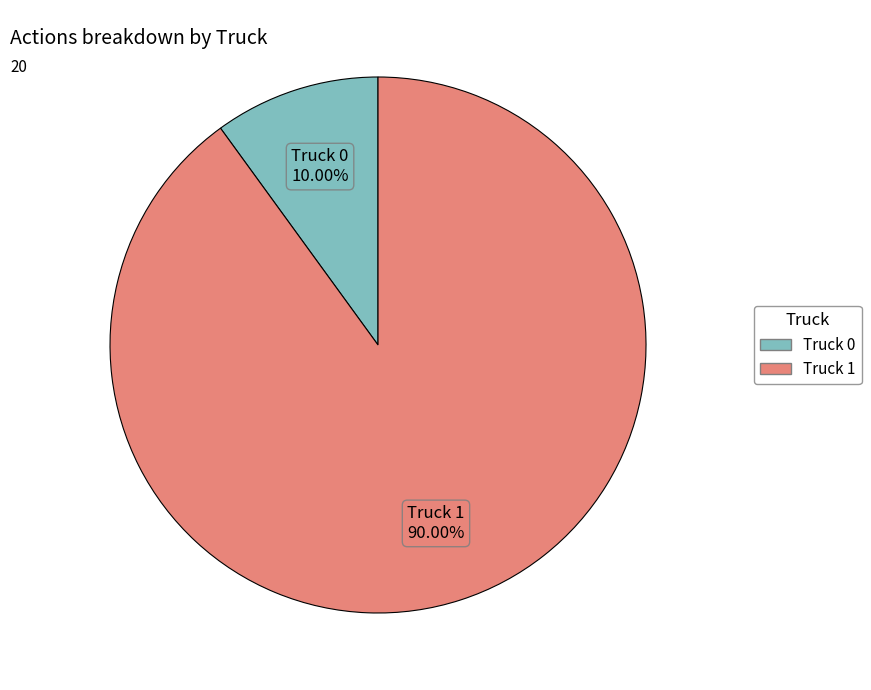

To the nearest percent, what is the combined percentage of Truck 1 and Truck 0?

100%